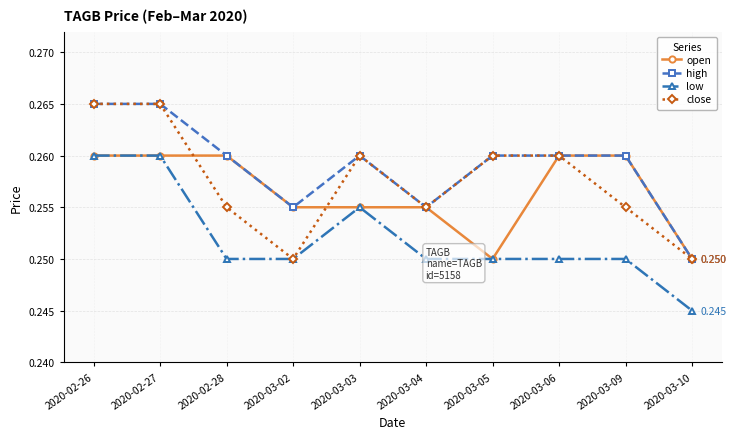

Is the value of open at 2020-02-27 greater than the value of close at 2020-03-04?

Yes